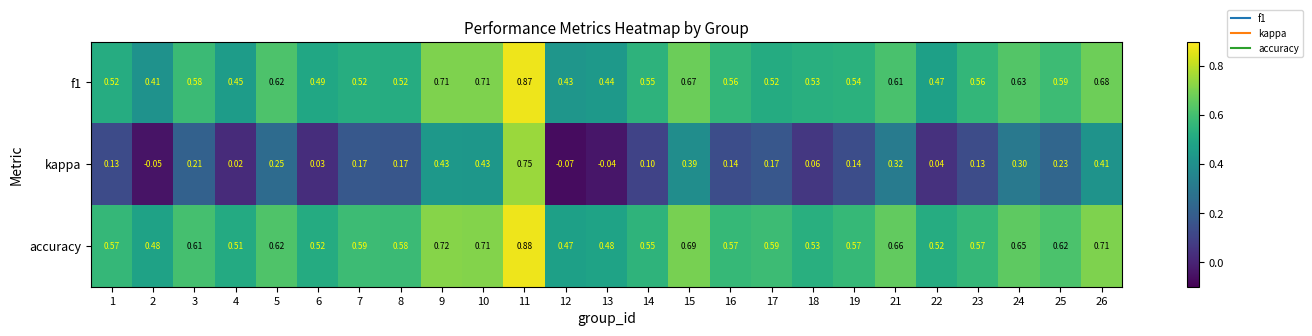

Which series has the largest total across all categories?

accuracy